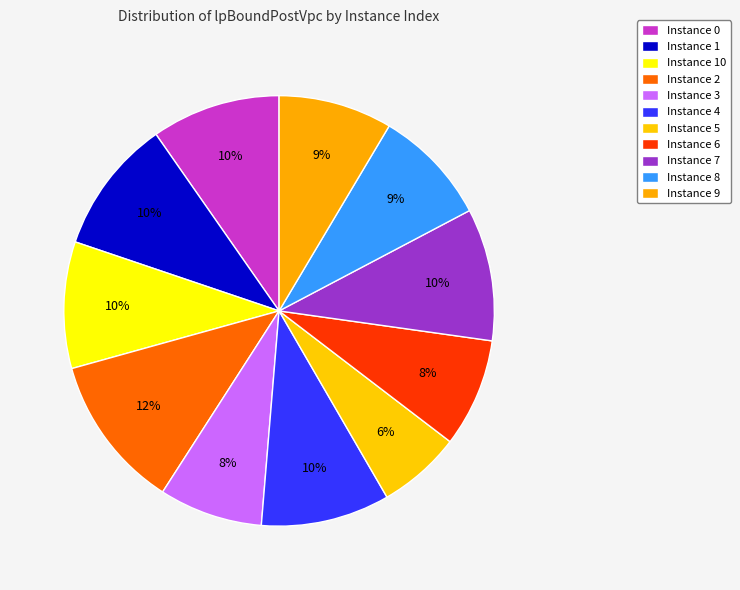

Count the number of slices in the pie.

11